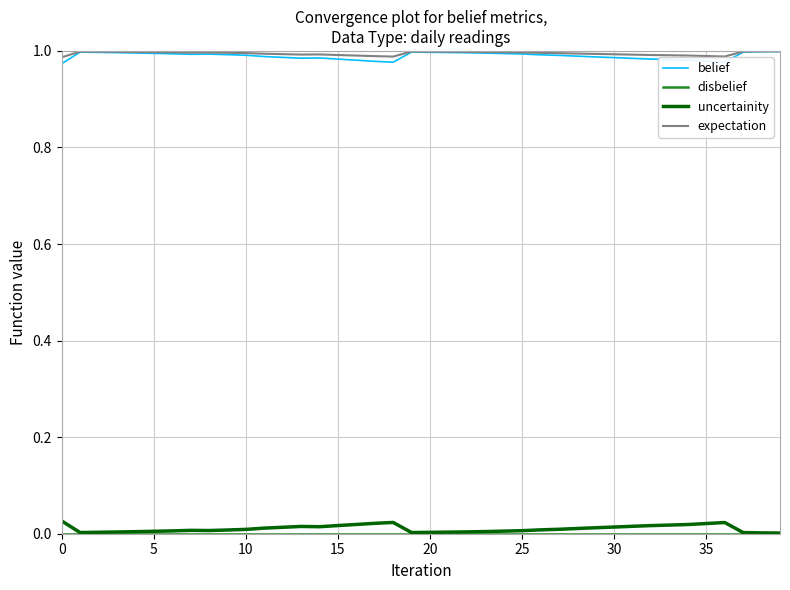

True or false: uncertainity and expectation intersect in this chart.

False